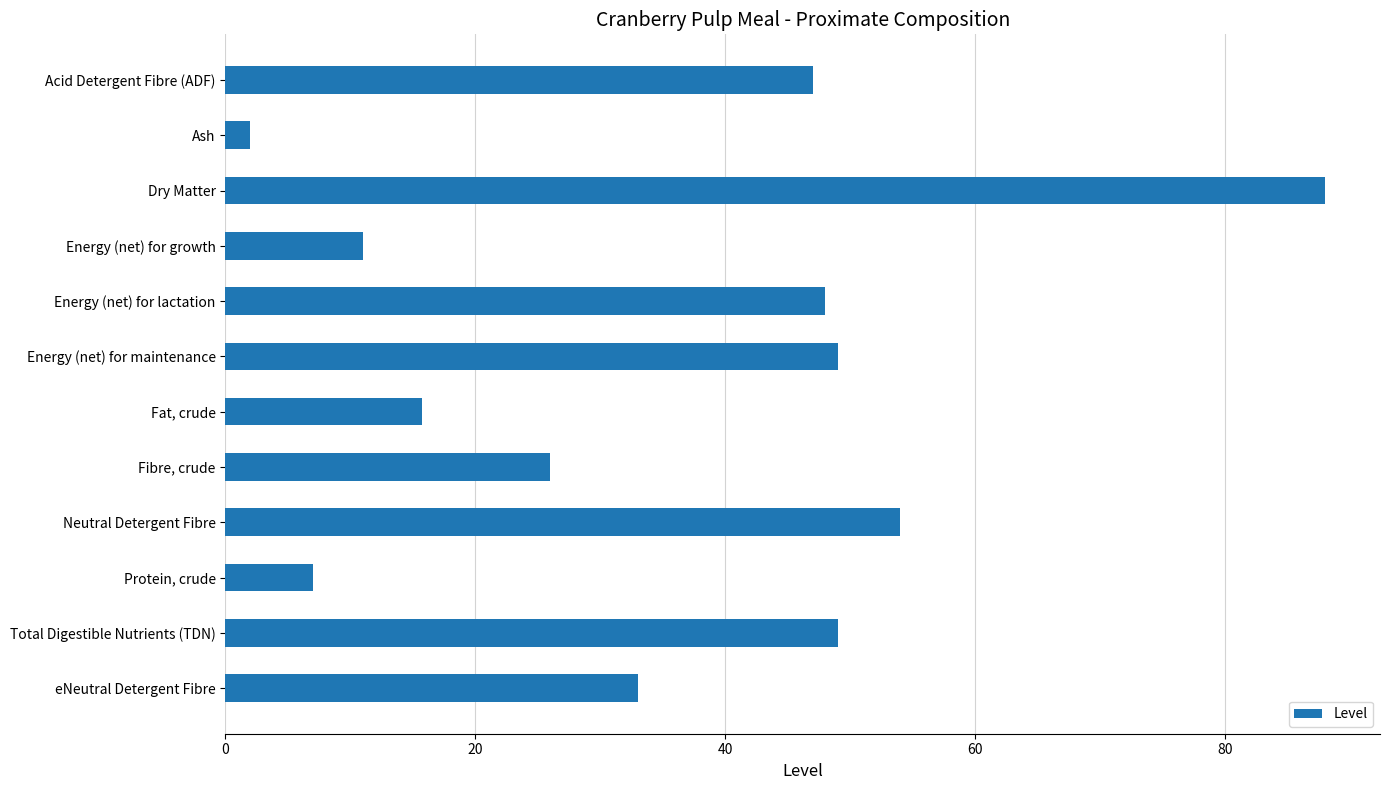

Between eNeutral Detergent Fibre and Acid Detergent Fibre (ADF), which is larger?

Acid Detergent Fibre (ADF)